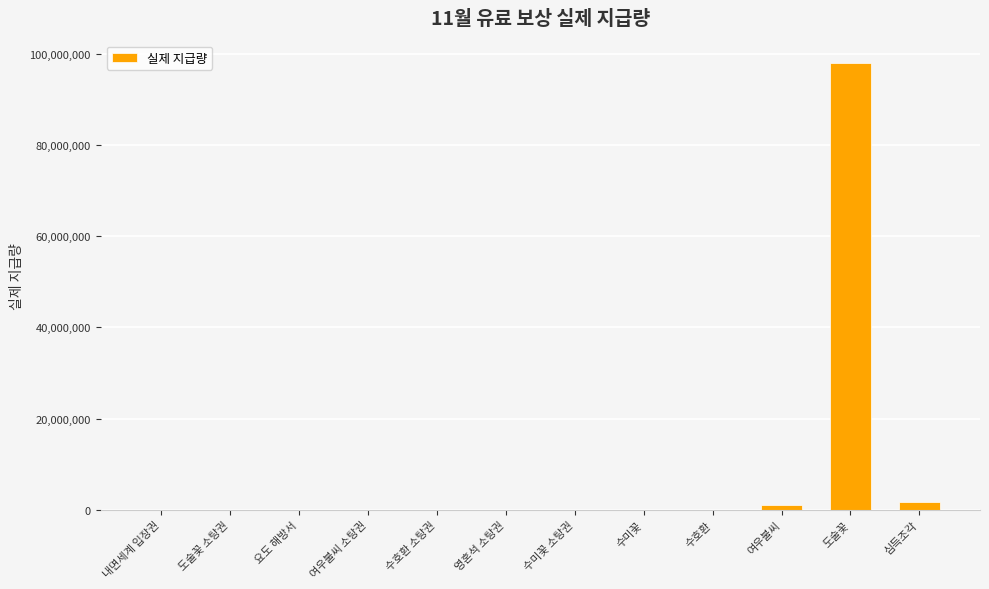

What is the sum of all values?

100693768